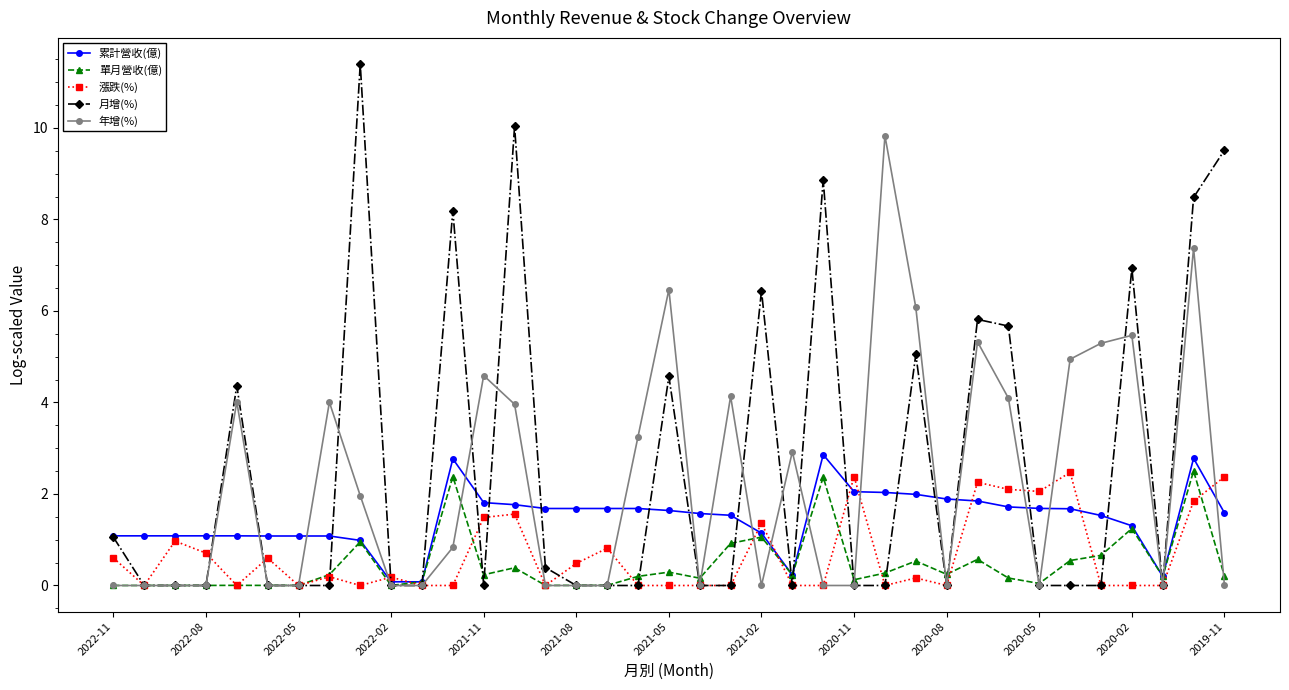

True or false: 累計營收(億) has more than 0 points higher than both neighbors.

True